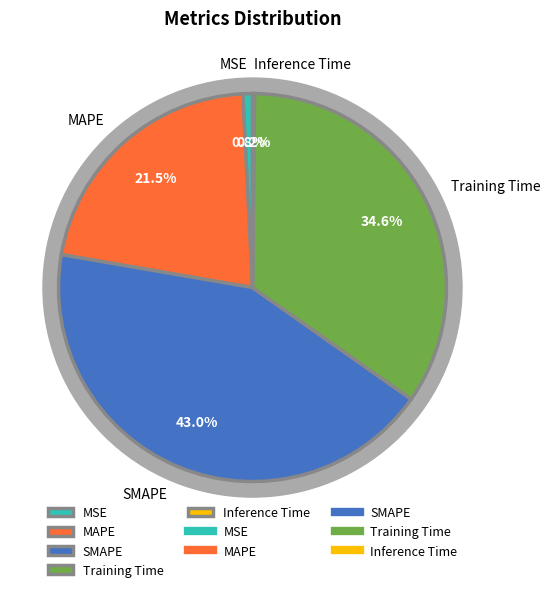

To the nearest percent, what is the difference between the largest and smallest slice percentages?

43%